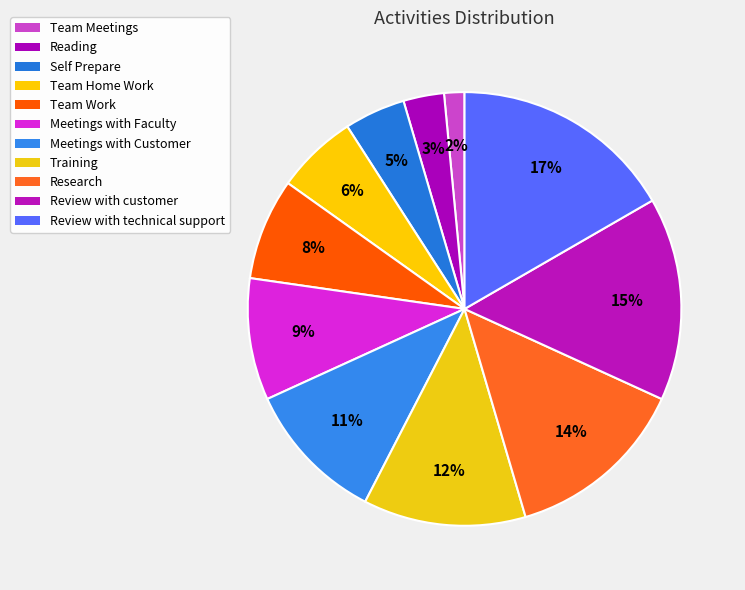

Rank the categories by value from highest to lowest.

Review with technical support, Review with customer, Research, Training, Meetings with Customer, Meetings with Faculty, Team Work, Team Home Work, Self Prepare, Reading, Team Meetings